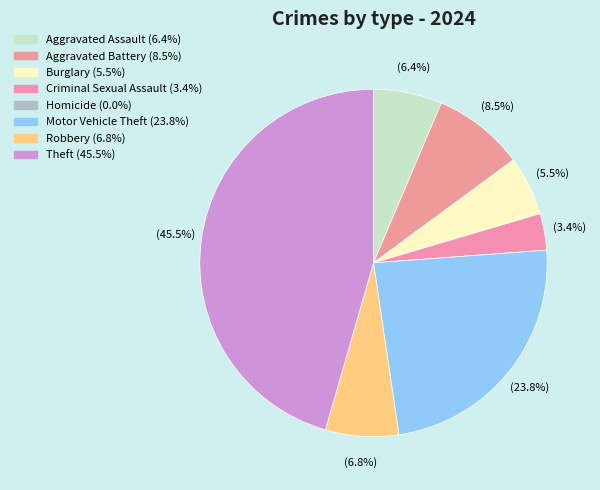

Which slice is the smallest?

Homicide